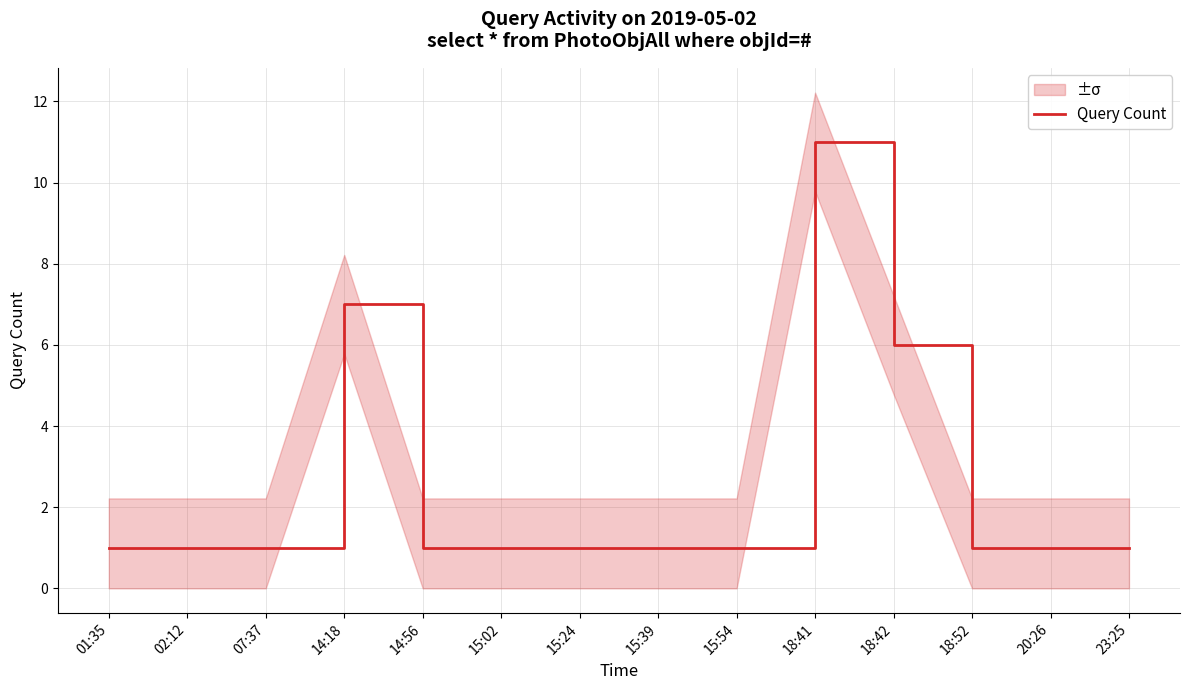

How many interior local peaks (higher than both neighbors) does the data have?

2